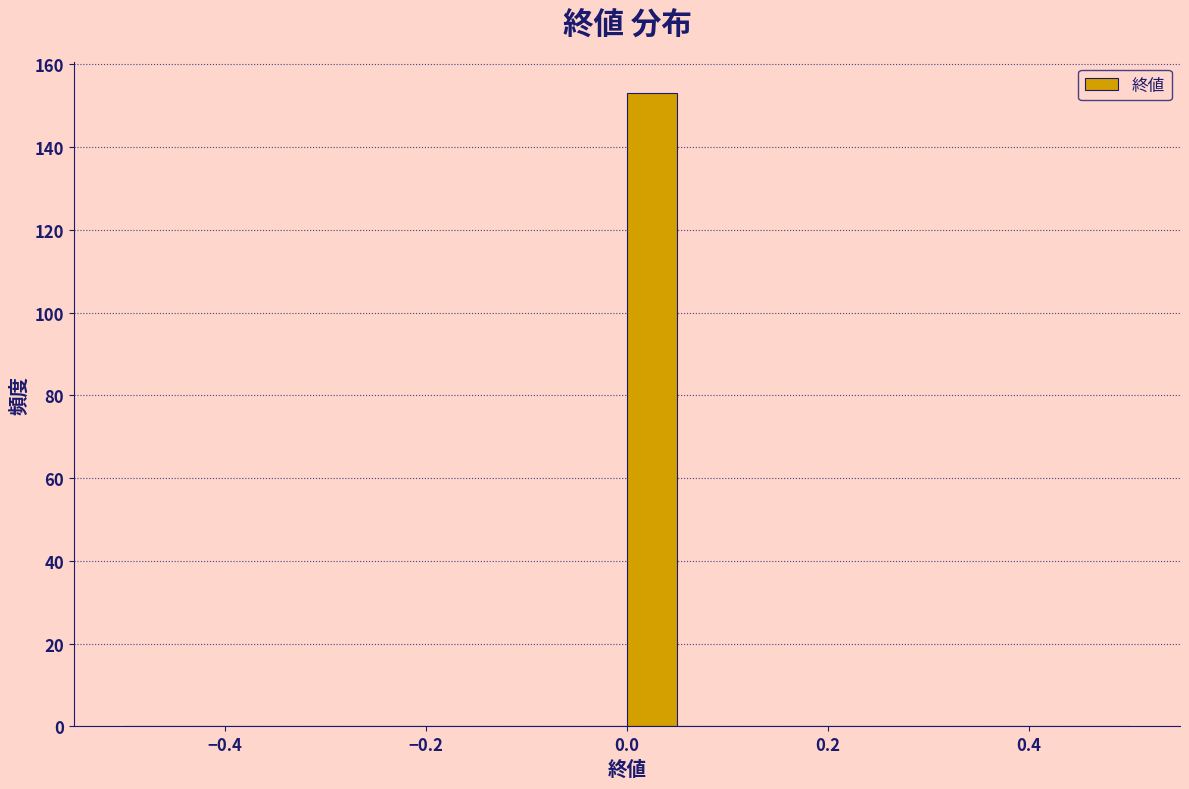

Read against the x-axis, roughly where is the centre of the tallest bar?

0.02